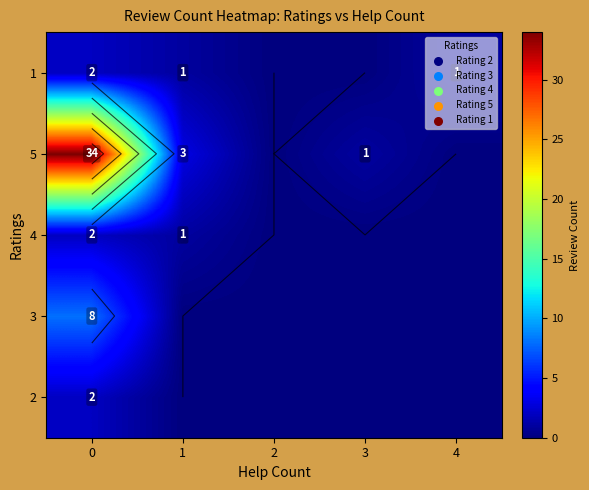

What is the total value across all series at 3?

1